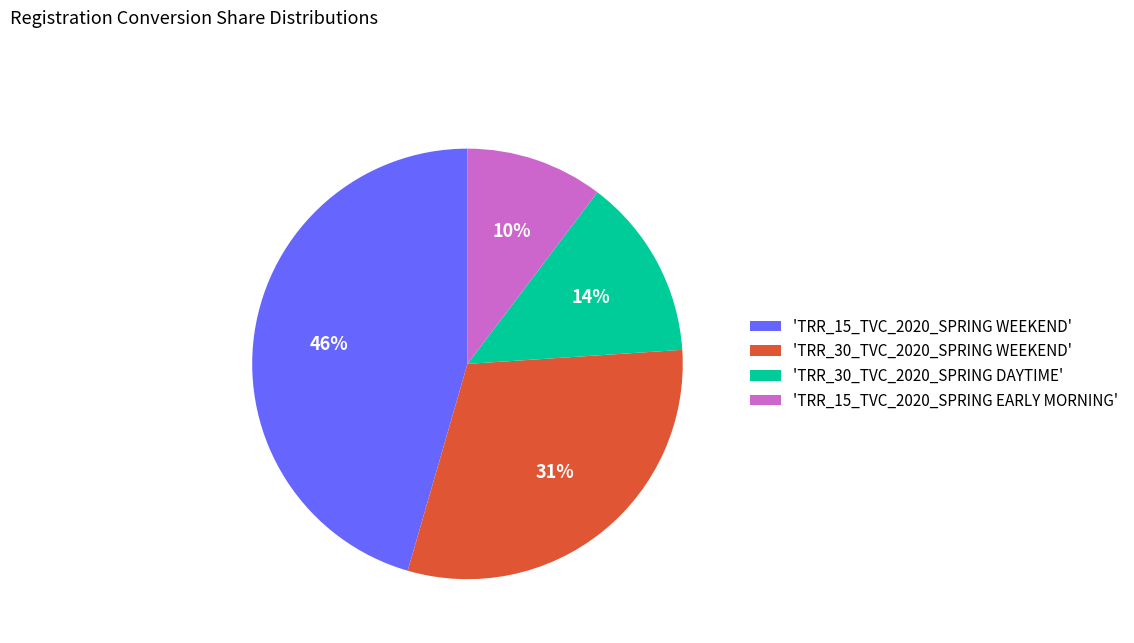

True or false: 'TRR_15_TVC_2020_SPRING EARLY MORNING' accounts for 20% of the total.

False